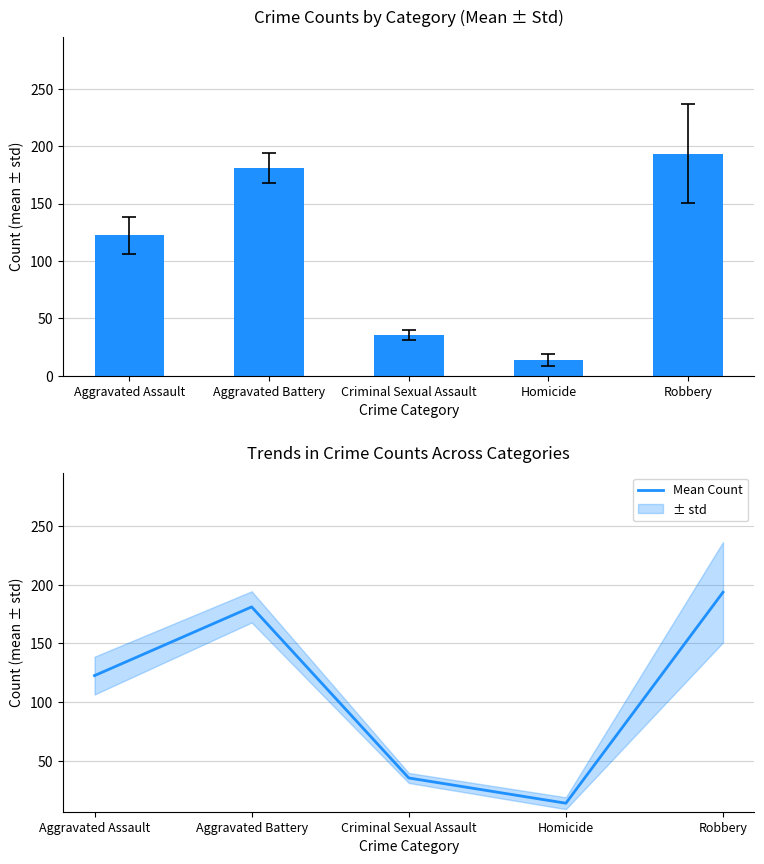

Approximately how many times larger is the value at Aggravated Assault compared to Robbery?

0.6